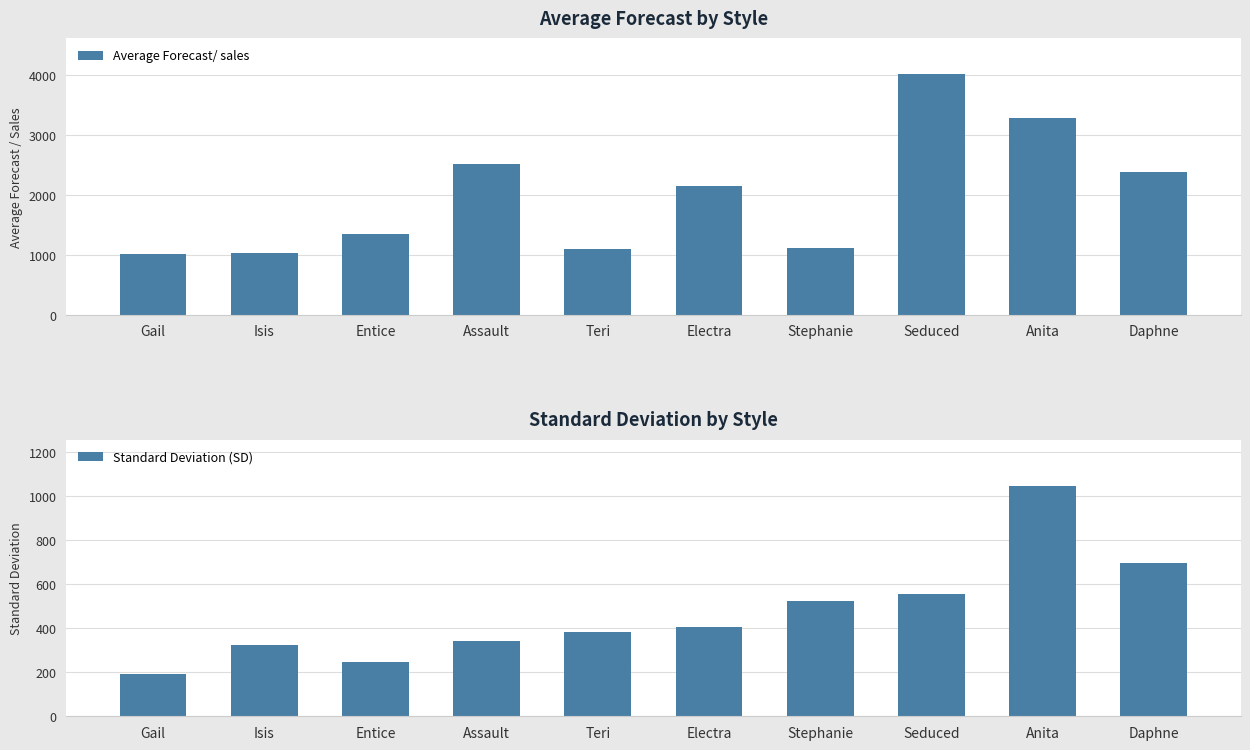

What is the approximate value of Standard Deviation (SD) at Assault, to the nearest 100?

300